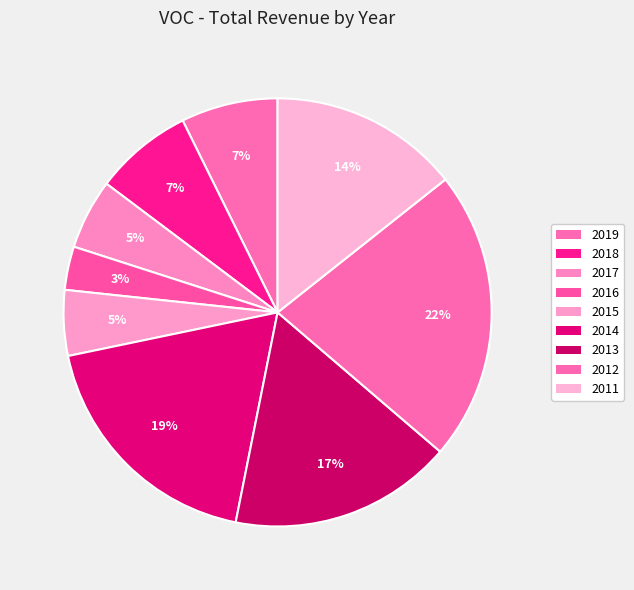

How many segments does this pie chart have?

9